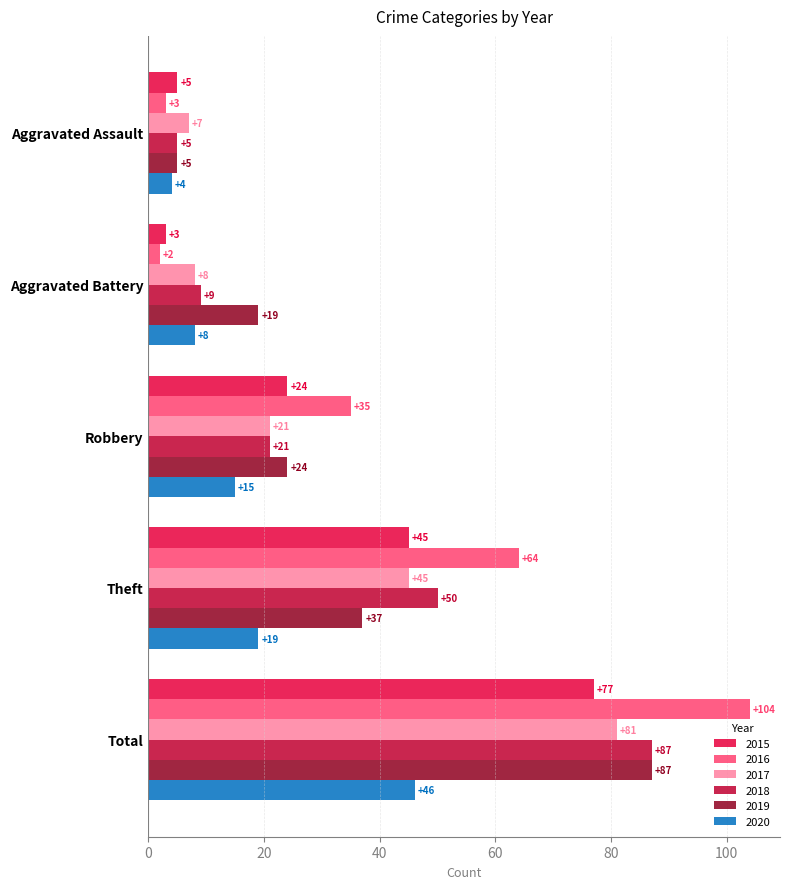

The value of 2019 at Robbery is 24. True or false?

True